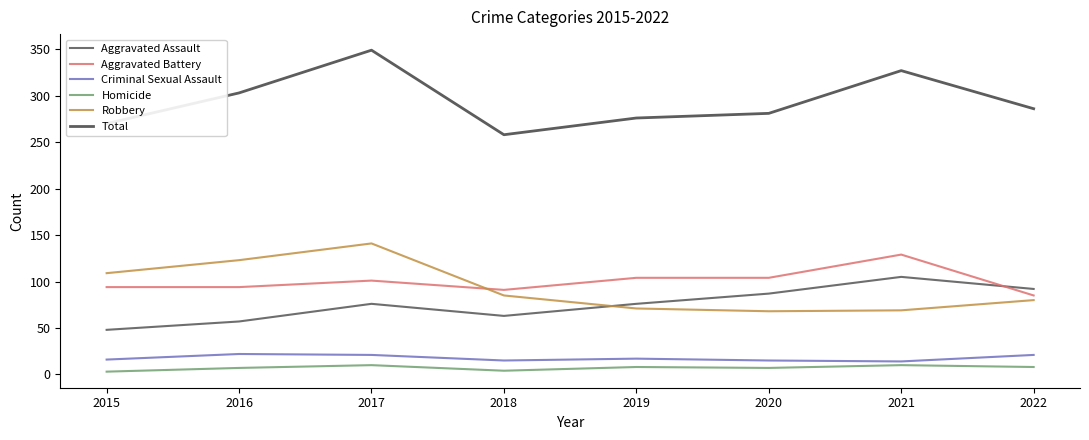

What are all the series names shown in the legend?

Aggravated Assault, Aggravated Battery, Criminal Sexual Assault, Homicide, Robbery, Total